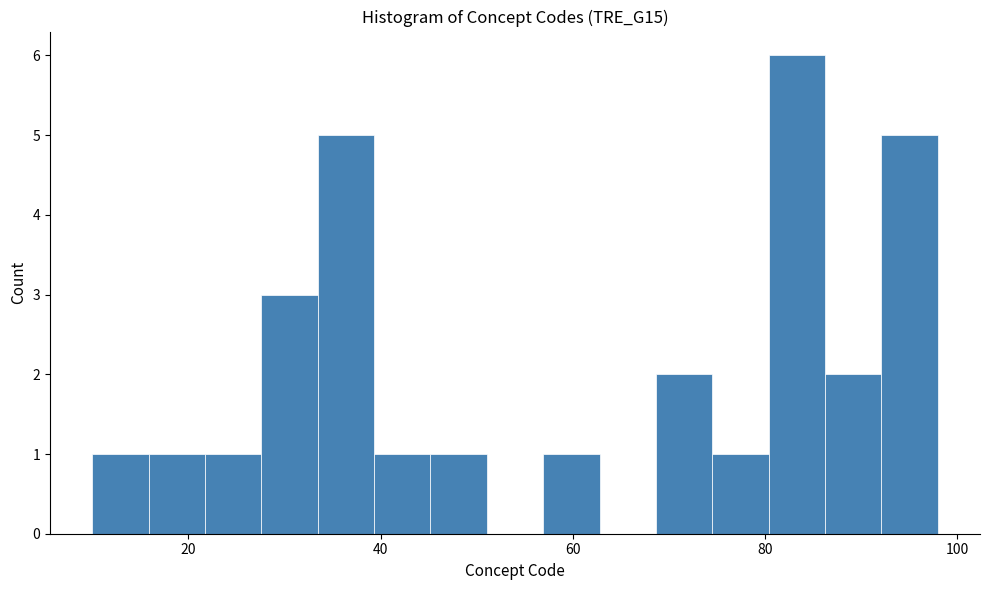

Read against the x-axis, roughly where is the centre of the tallest bar?

84